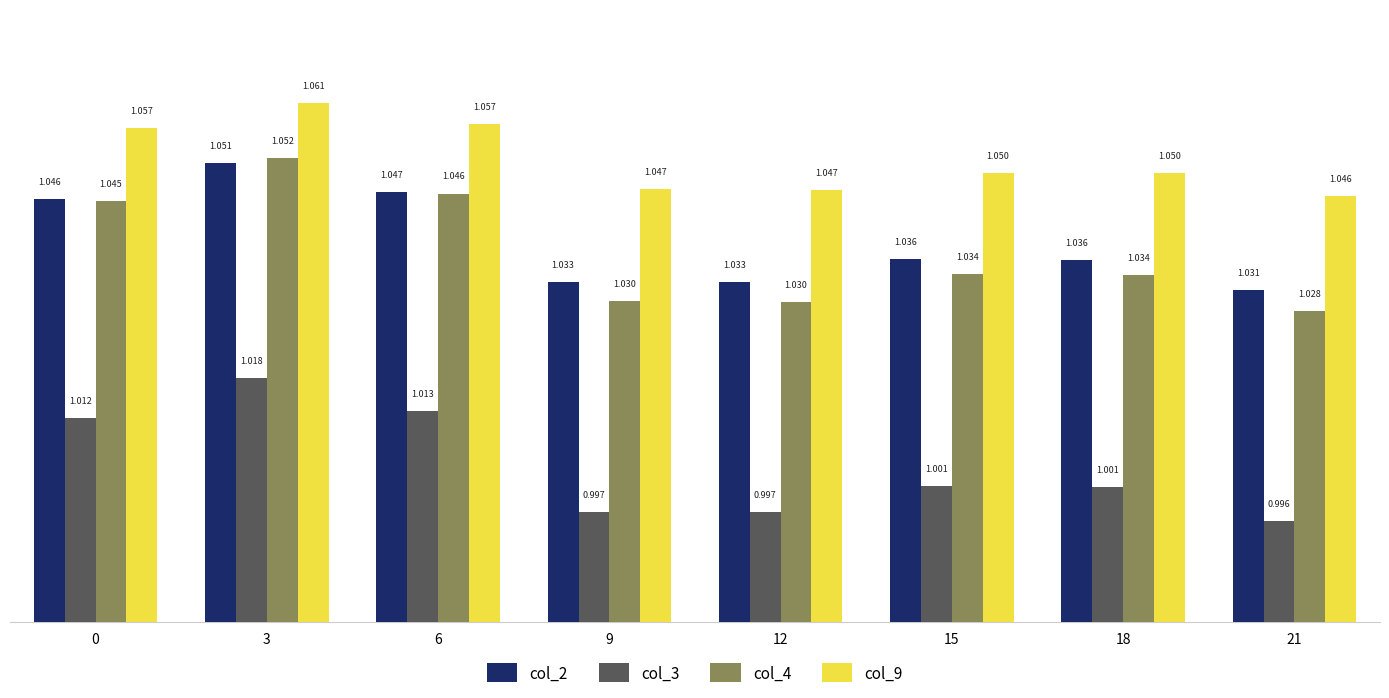

Where is col_2 nearest to the value 1?

21